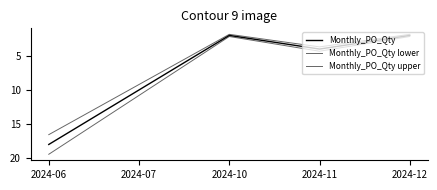

Which series has the largest total across all categories?

Monthly_PO_Qty upper